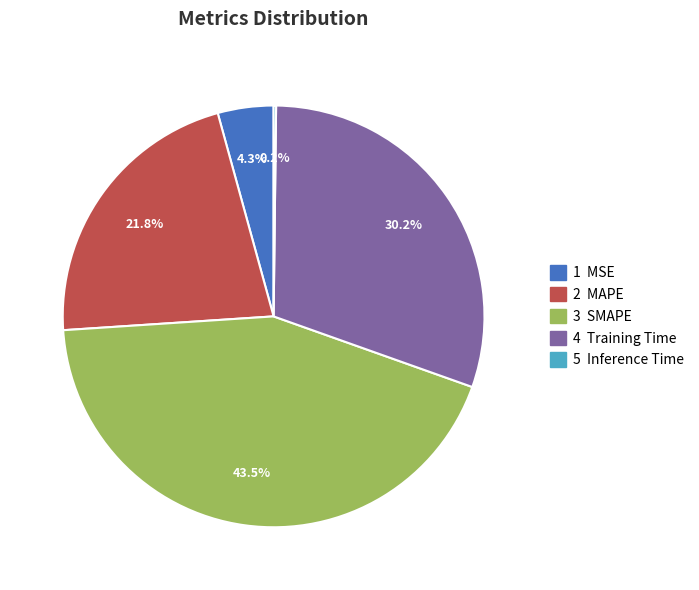

Does any single category account for the majority?

No